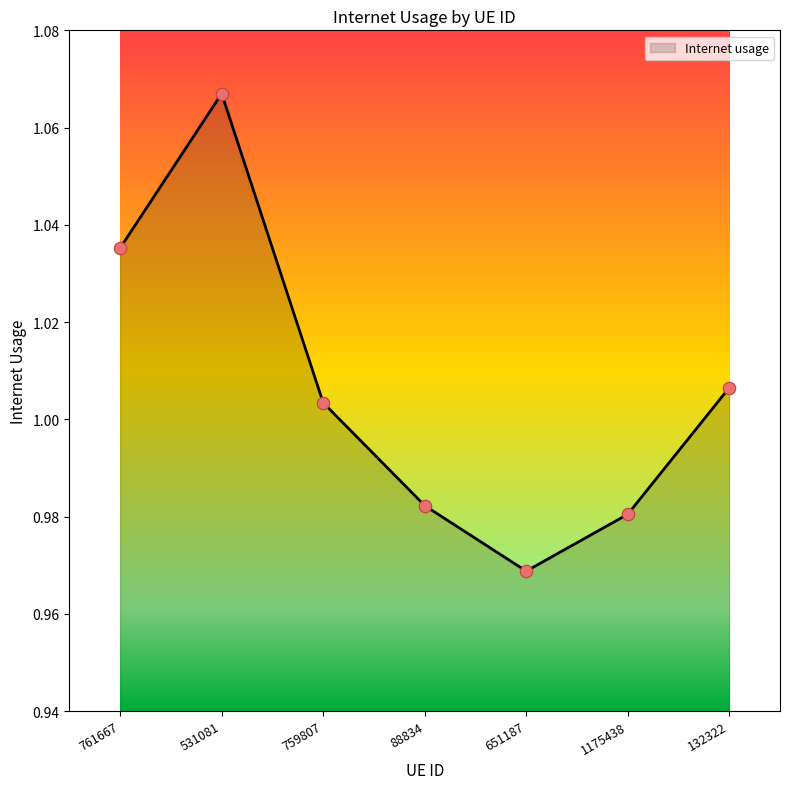

Between 759807 and 651187, which is larger?

759807